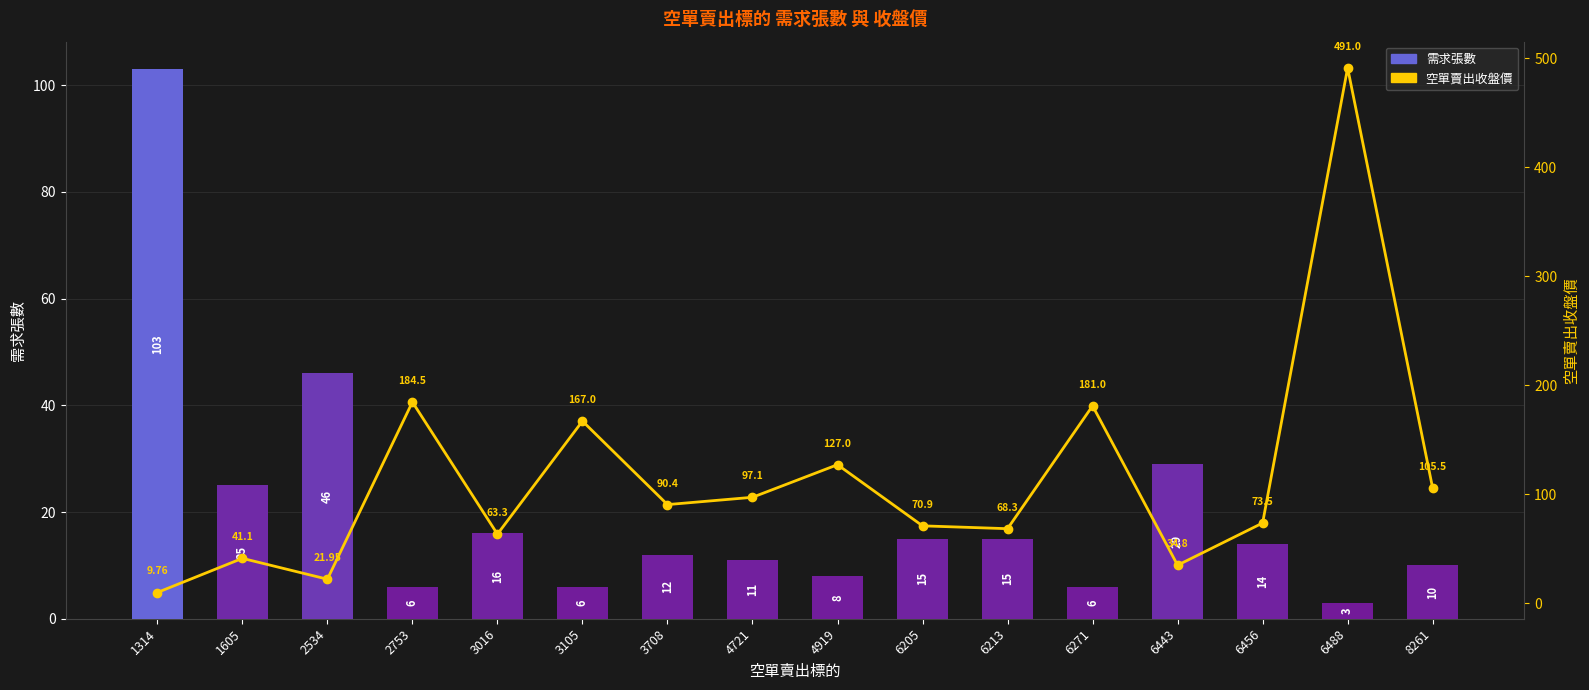

What is the difference between the maximum and minimum values in the 空單賣出收盤價 series?

481.2